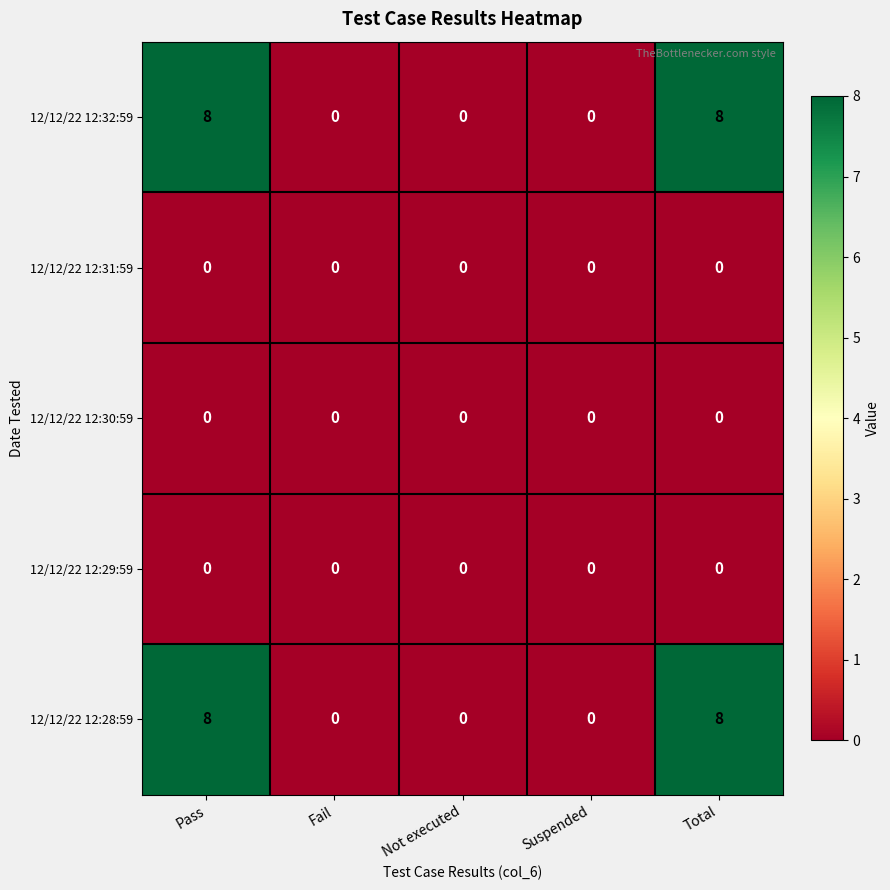

The value of 12/12/22 12:30:59 at Suspended is 0. True or false?

True